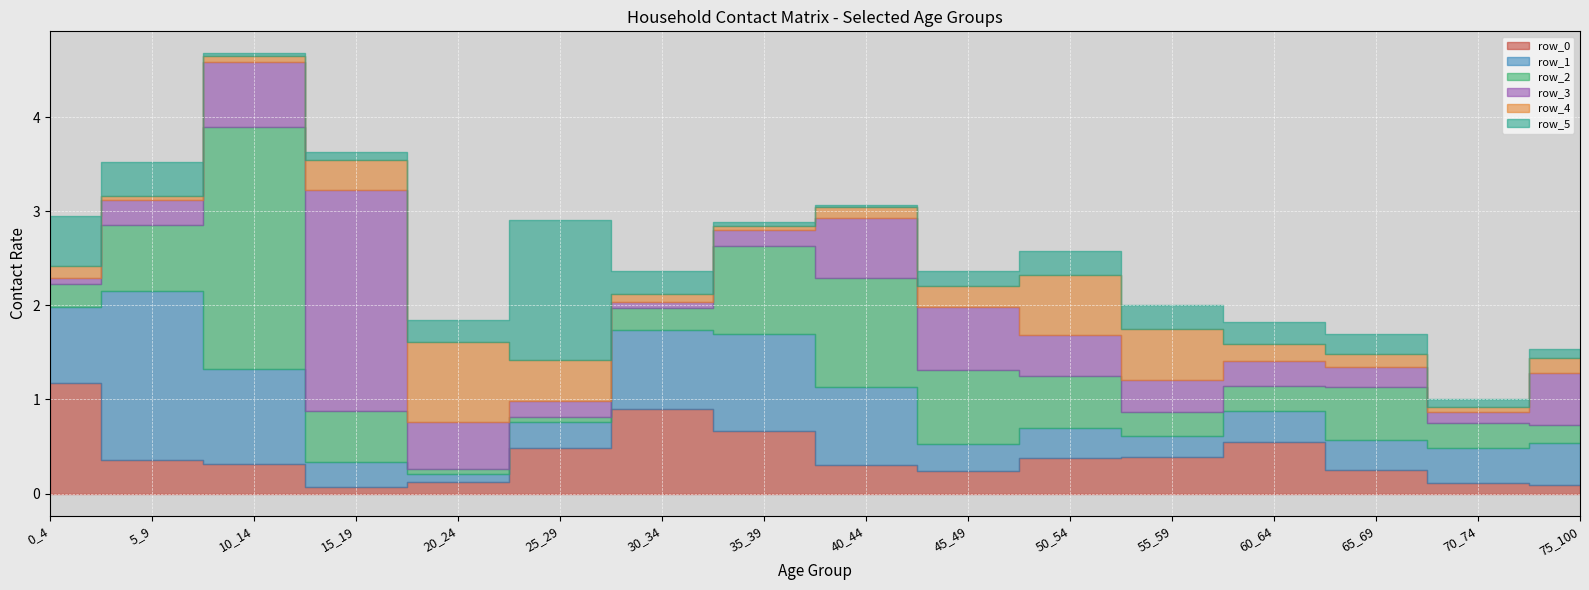

Reading right to left, extract all data points from this chart.

row_0: 75_100=0.1	70_74=0.1	65_69=0.3	60_64=0.5	55_59=0.4	50_54=0.4	45_49=0.2	40_44=0.3	35_39=0.7	30_34=0.9	25_29=0.5	20_24=0.1	15_19=0.1	10_14=0.3	5_9=0.4	0_4=1.2
row_1: 75_100=0.4	70_74=0.4	65_69=0.3	60_64=0.3	55_59=0.2	50_54=0.3	45_49=0.3	40_44=0.8	35_39=1.0	30_34=0.8	25_29=0.3	20_24=0.1	15_19=0.3	10_14=1.0	5_9=1.8	0_4=0.8
row_2: 75_100=0.2	70_74=0.3	65_69=0.6	60_64=0.3	55_59=0.3	50_54=0.6	45_49=0.8	40_44=1.2	35_39=0.9	30_34=0.2	25_29=0.1	20_24=0.0	15_19=0.5	10_14=2.6	5_9=0.7	0_4=0.2
row_3: 75_100=0.6	70_74=0.1	65_69=0.2	60_64=0.3	55_59=0.3	50_54=0.4	45_49=0.7	40_44=0.6	35_39=0.2	30_34=0.1	25_29=0.2	20_24=0.5	15_19=2.4	10_14=0.7	5_9=0.3	0_4=0.1
row_4: 75_100=0.2	70_74=0.1	65_69=0.1	60_64=0.2	55_59=0.5	50_54=0.6	45_49=0.2	40_44=0.1	35_39=0.0	30_34=0.1	25_29=0.4	20_24=0.8	15_19=0.3	10_14=0.1	5_9=0.0	0_4=0.1
row_5: 75_100=0.1	70_74=0.1	65_69=0.2	60_64=0.2	55_59=0.3	50_54=0.3	45_49=0.2	40_44=0.0	35_39=0.0	30_34=0.2	25_29=1.5	20_24=0.2	15_19=0.1	10_14=0.0	5_9=0.4	0_4=0.5